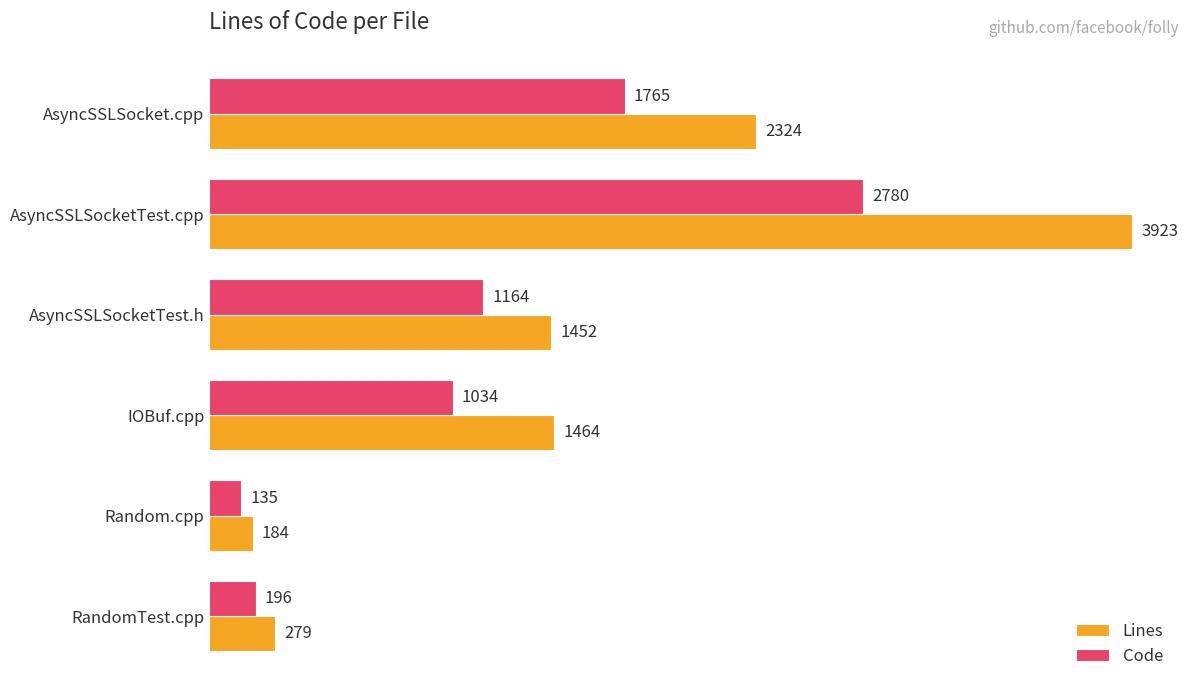

What is the difference between the maximum and second lowest values in the Lines series?

3644